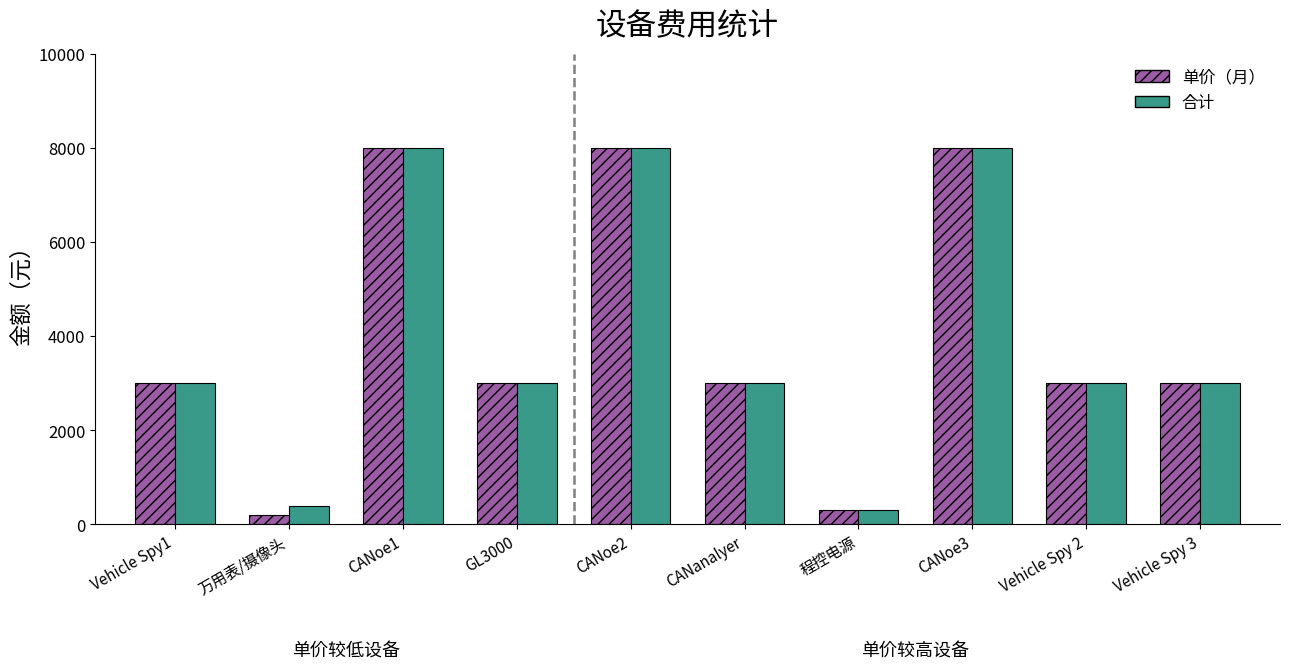

What is the label of the 6th bar from the right?

CANoe2